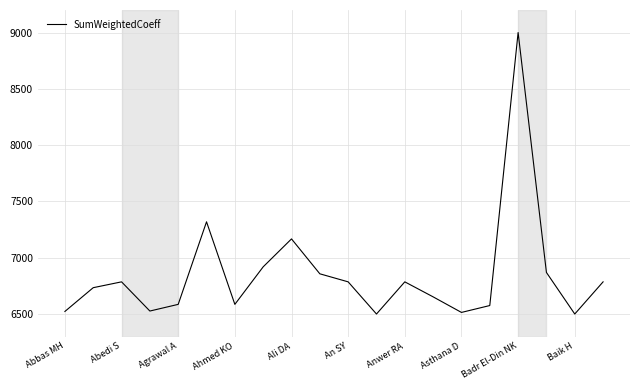

What is the greatest value displayed?

9000.0